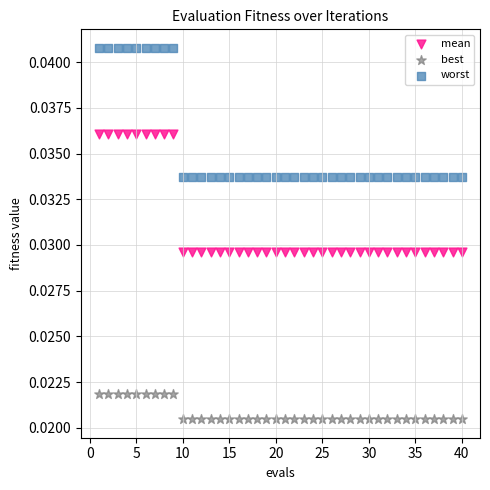

What is the X range (max minus min) for the scatter plot?

39.0